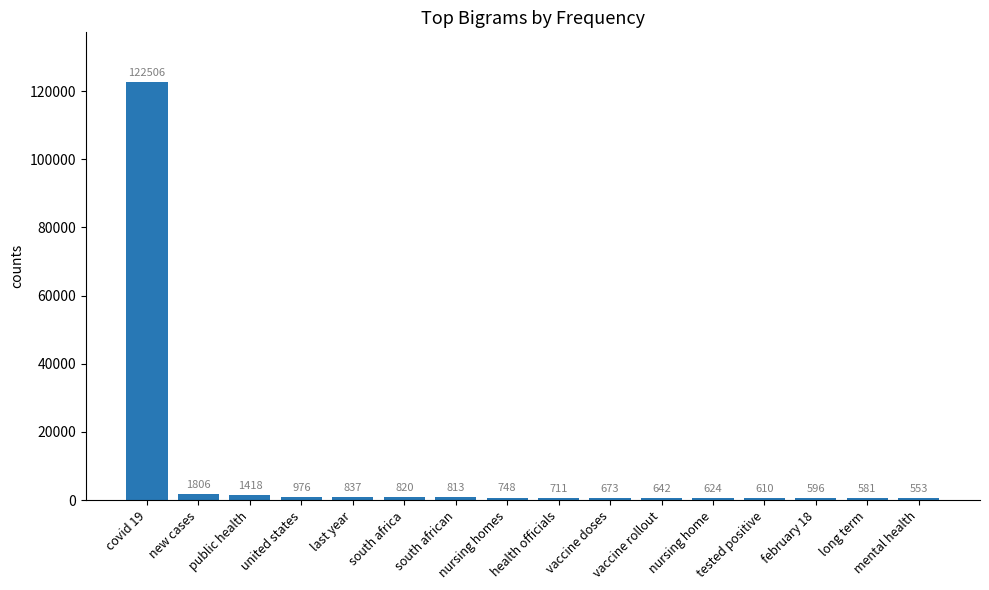

What is the label of the 15th bar from the left?

long term